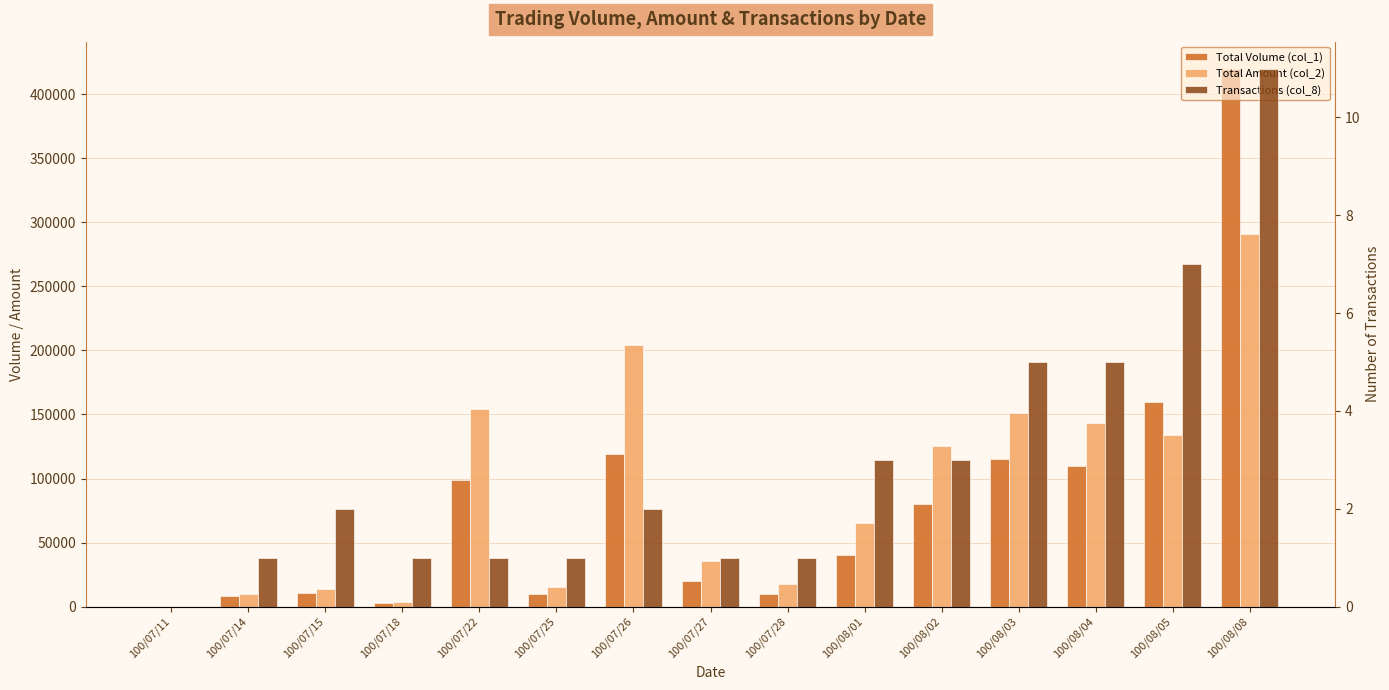

Where is Total Amount (col_2) nearest to the value 145500?

100/08/04